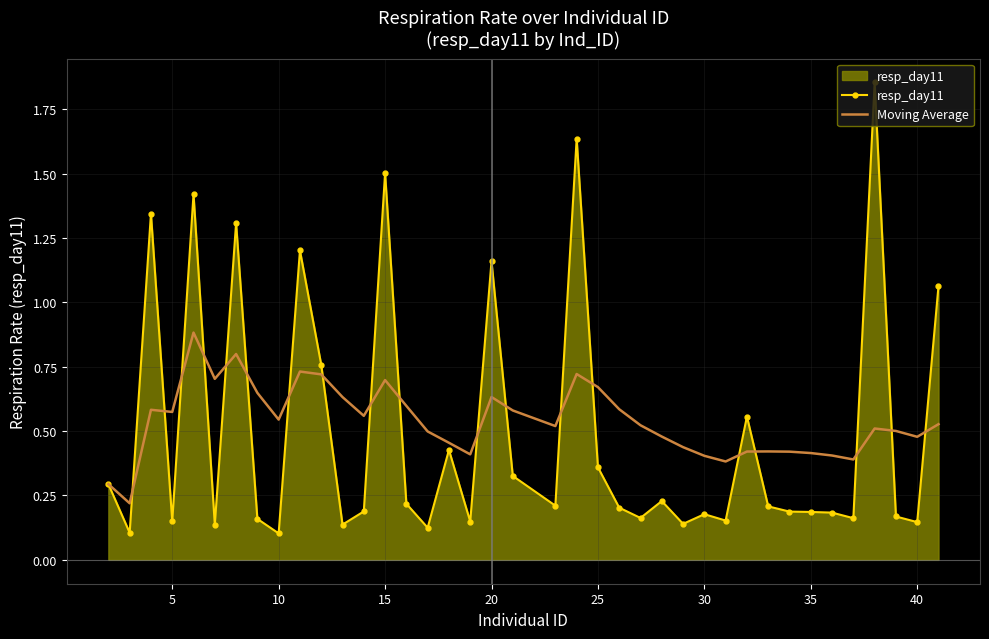

List the series in order of their peak value, highest first.

resp_day11, Moving Average